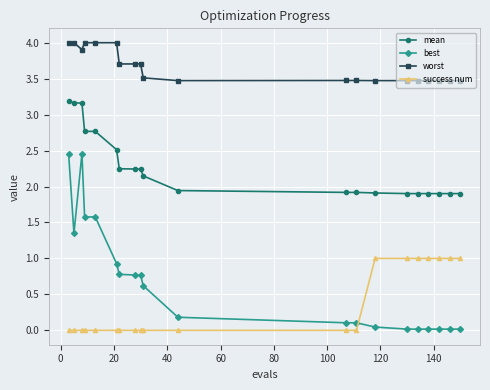

True or false: success num and mean cross at least once.

False